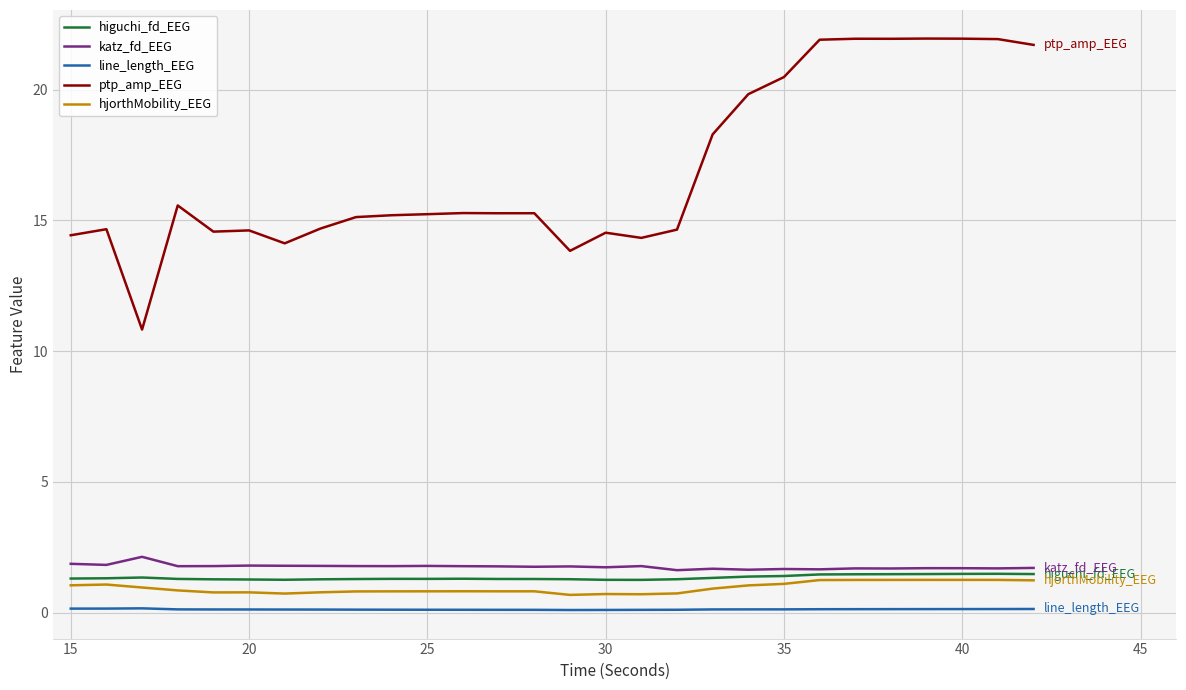

True or false: higuchi_fd_EEG and line_length_EEG intersect in this chart.

False